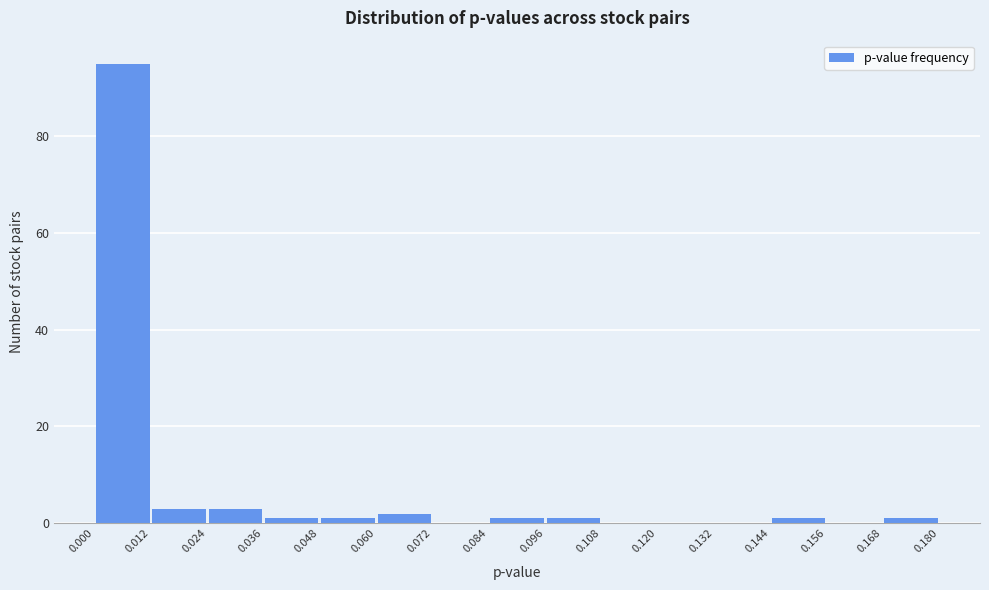

How tall is the bar that spans 0.060 to 0.072 on the x-axis? The values are not printed on the chart, so give them approximately, as read against the axis.

2